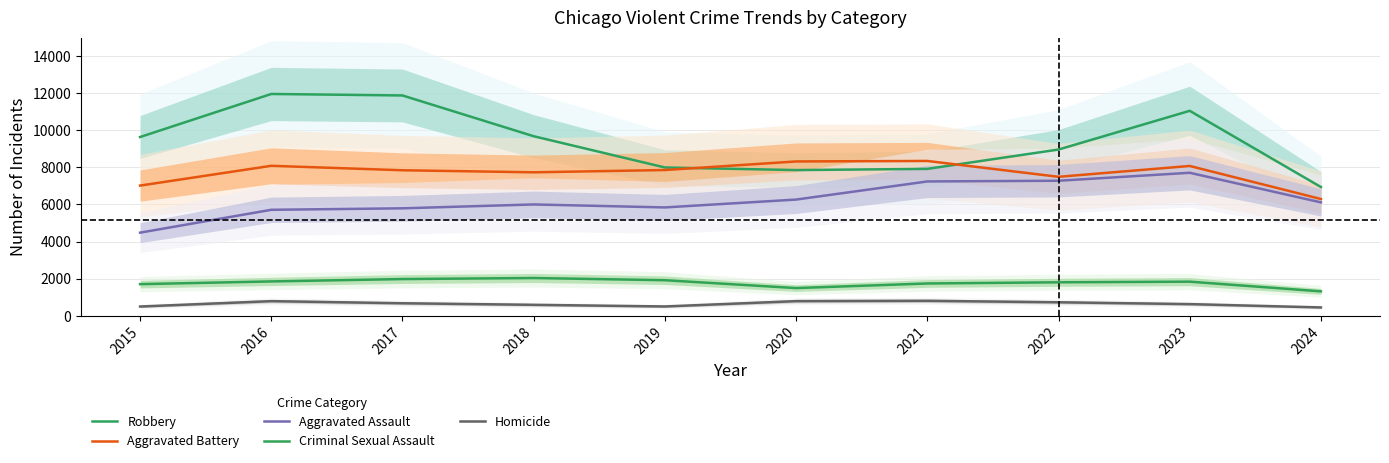

True or false: Robbery and Criminal Sexual Assault intersect in this chart.

False